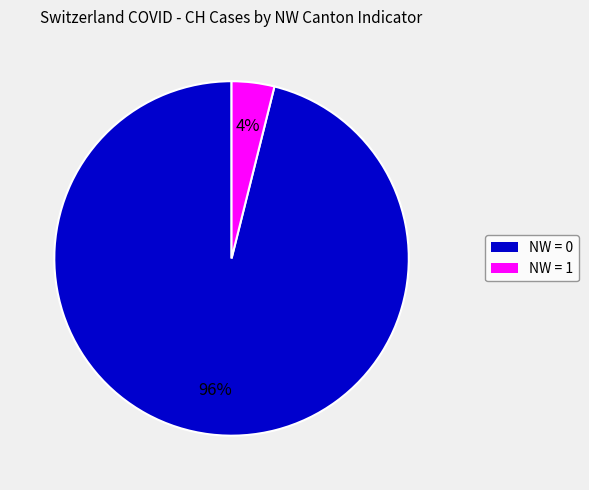

Does any single category account for the majority?

Yes